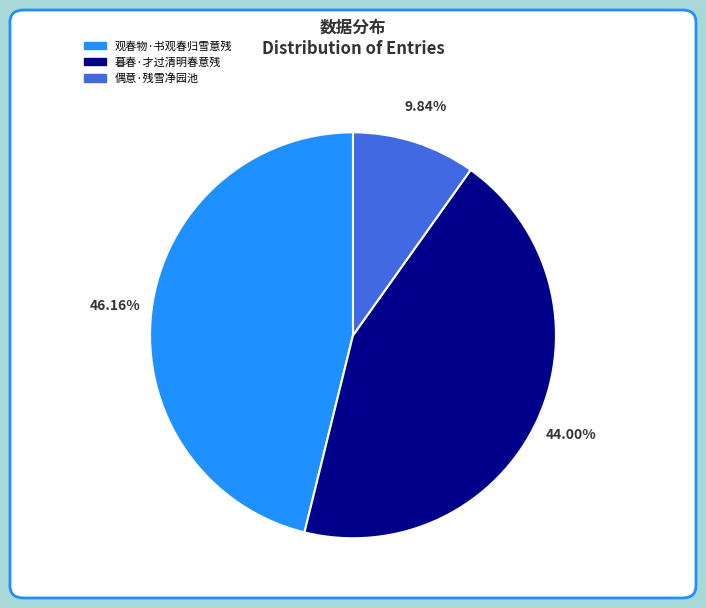

To the nearest percent, what percentage of the pie is 偶意·残雪净园池?

10%